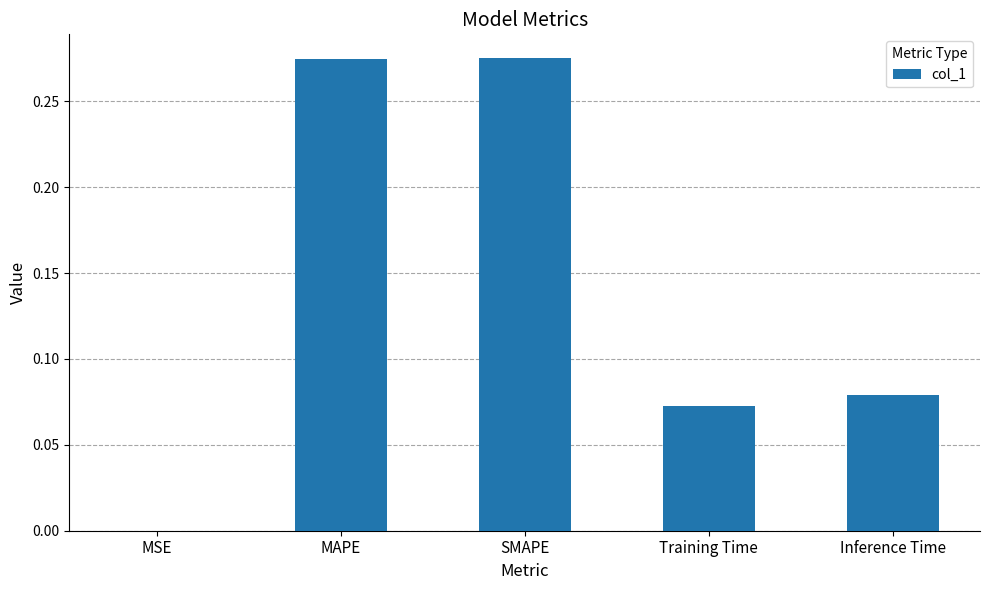

How many data points does each series have?

5